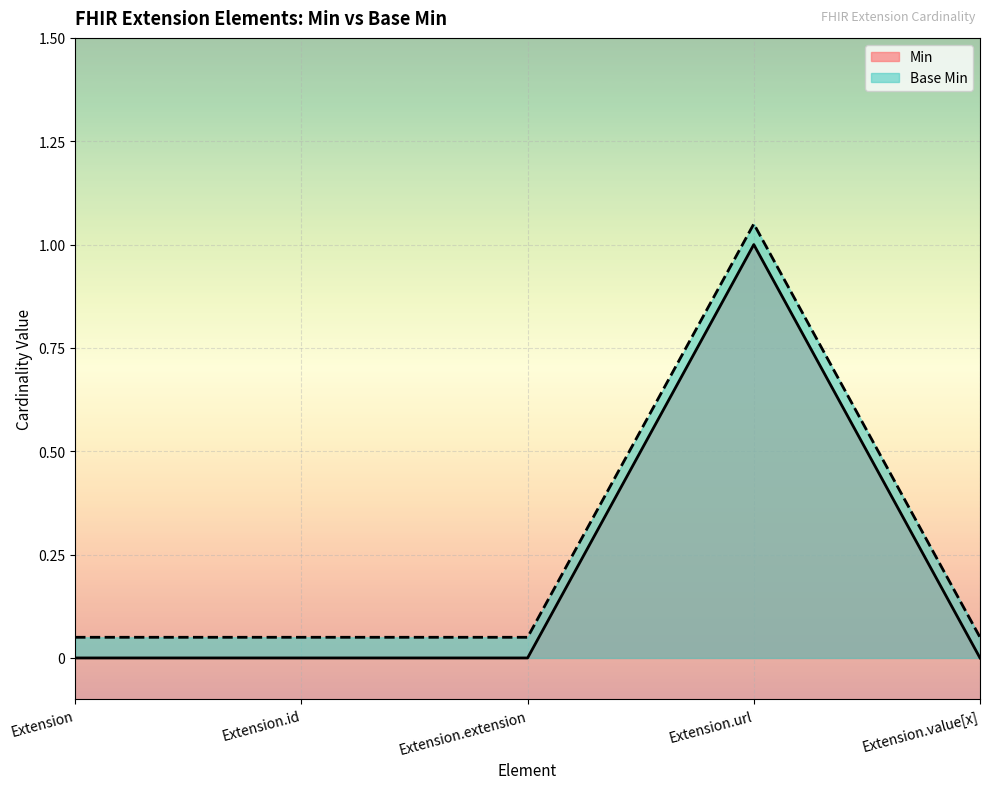

Which series has the largest range (max minus min)?

Min